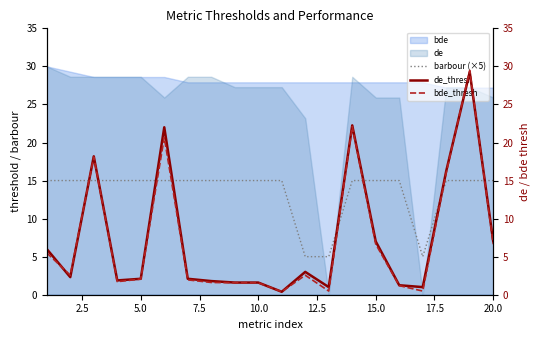

The barbour (×5) series shows 15 at 5.0. True or false?

True